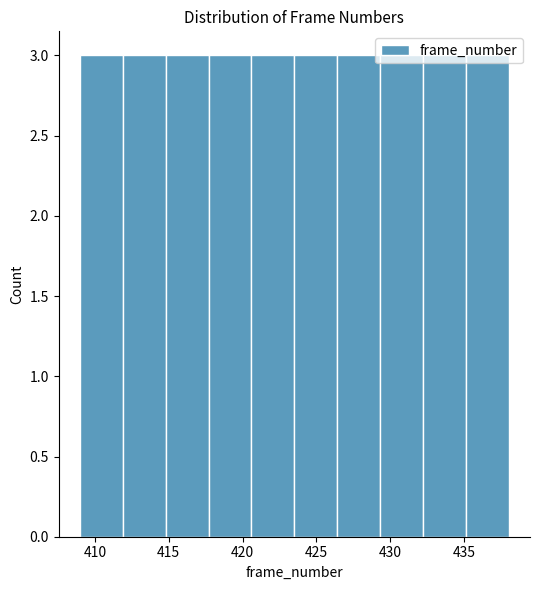

What is the height of the bar covering 420.6 to 423.5 on the x-axis? Neither the bar edges nor the heights are printed on the chart, so give them approximately, as read against the axes.

3